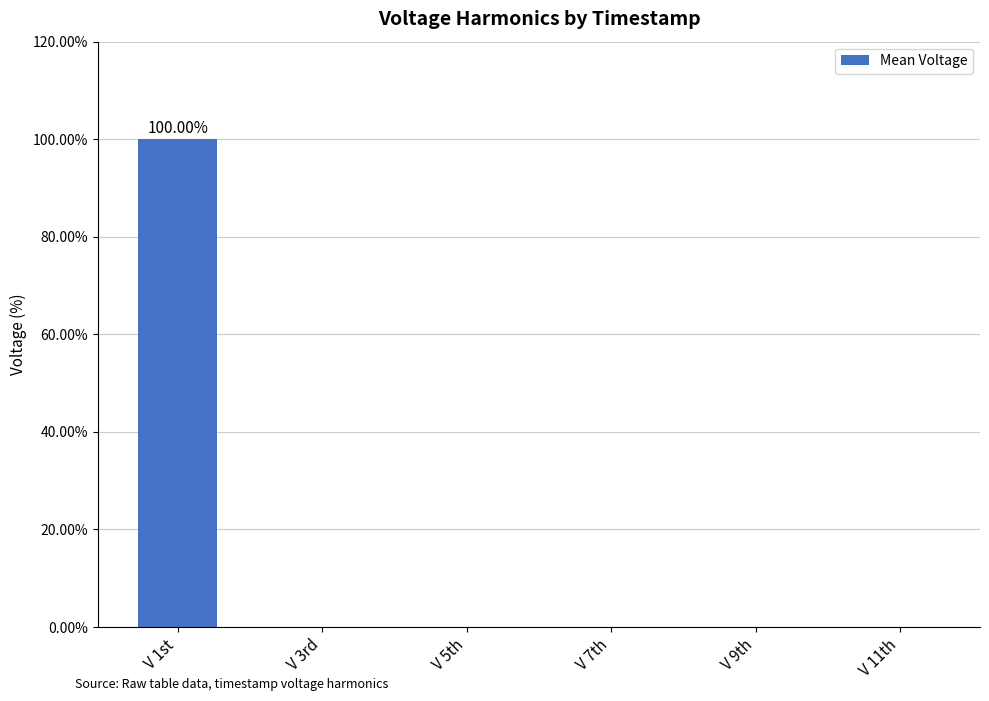

Reading right to left, what are all the values shown in this chart?

V 11th=0	V 9th=0	V 7th=0	V 5th=0	V 3rd=0	V 1st=100